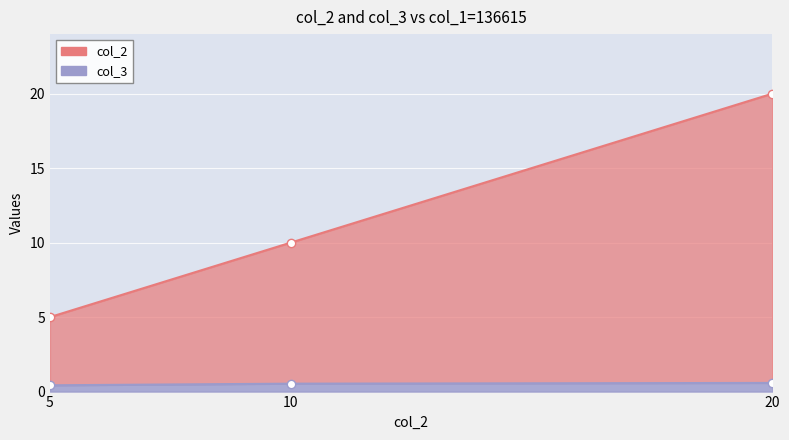

How many data points does each series have?

3